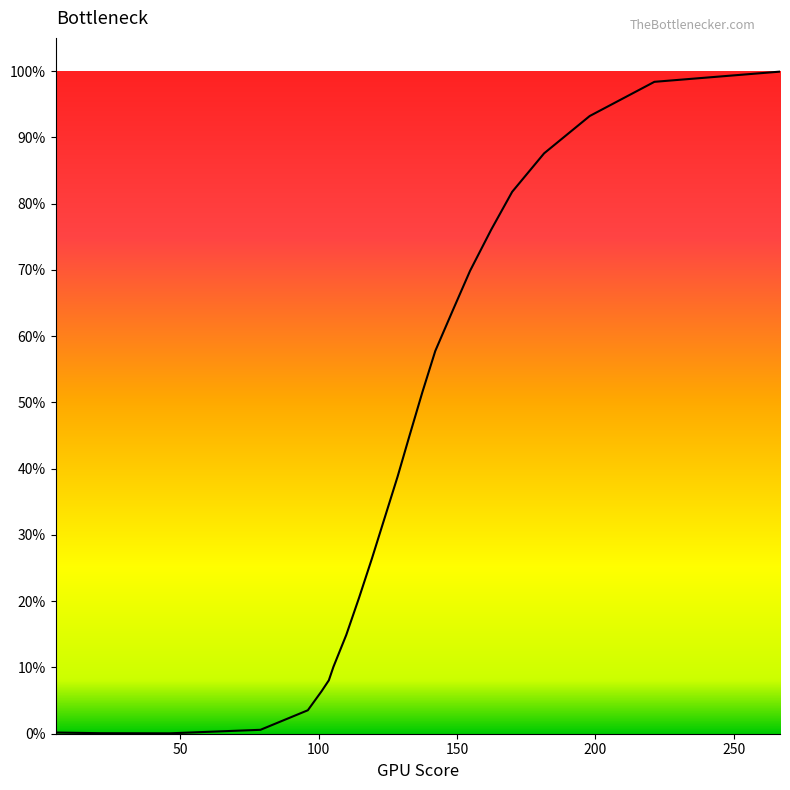

Does the chart display data point markers on the line(s)?

No